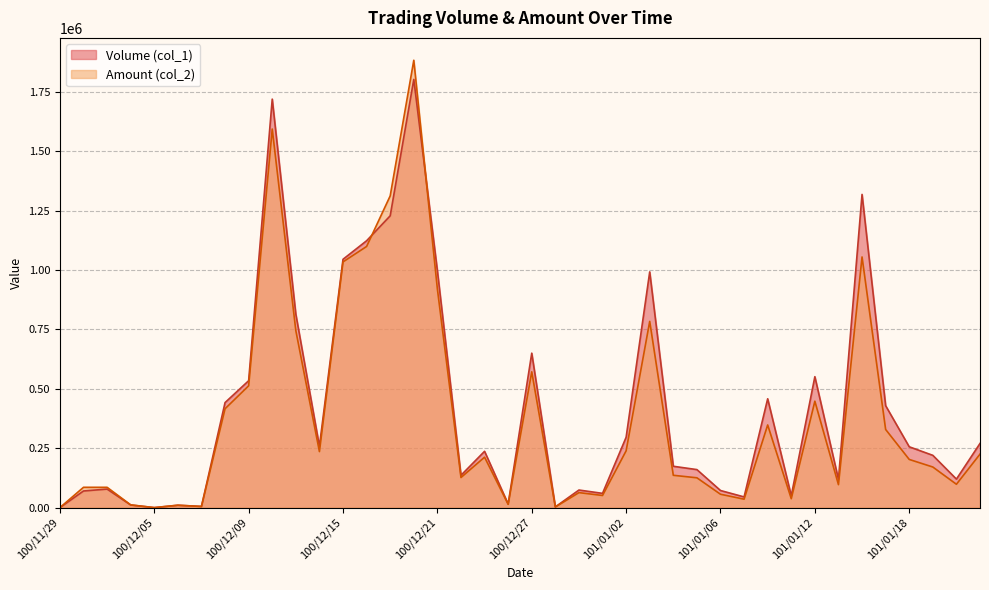

Where is the first local maximum for Amount (col_2)?

100/11/30